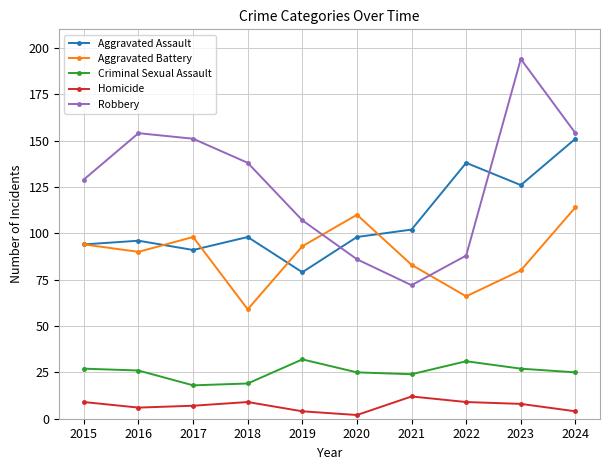

True or false: Aggravated Battery has a value of 80 at 2023.

True